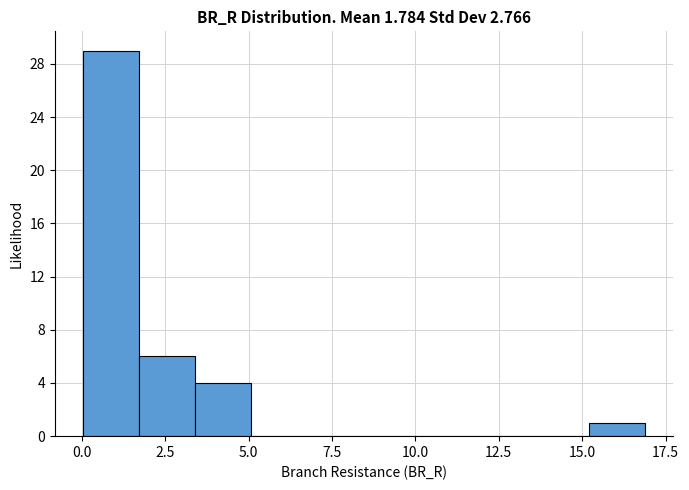

Around what value on the x-axis is the tallest bar? Give the approximate position of its centre, as read against the axis.

1.0